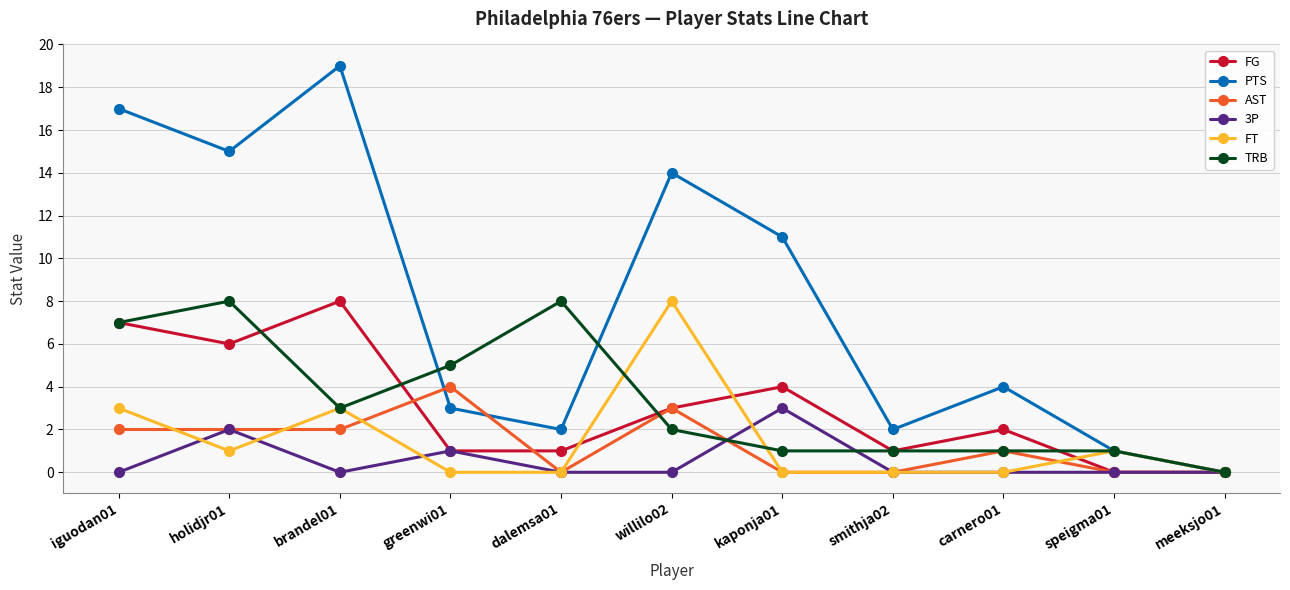

Between iguodan01 and brandel01, which series saw the biggest shift?

TRB